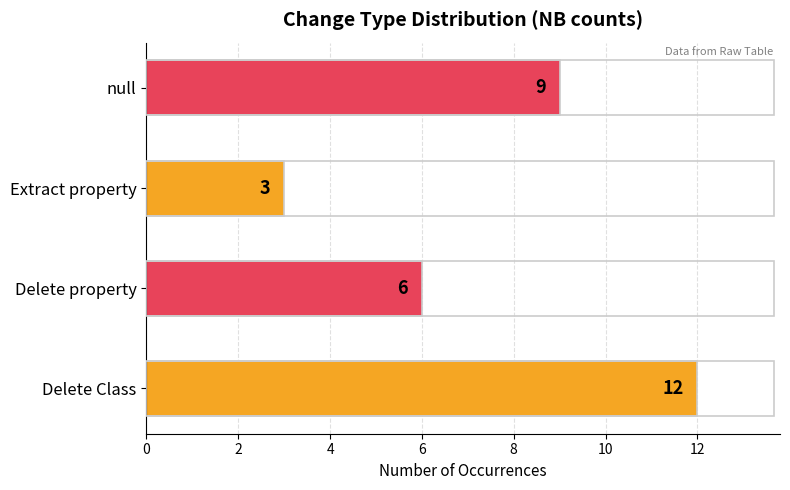

How many values are between 6 and 12?

3